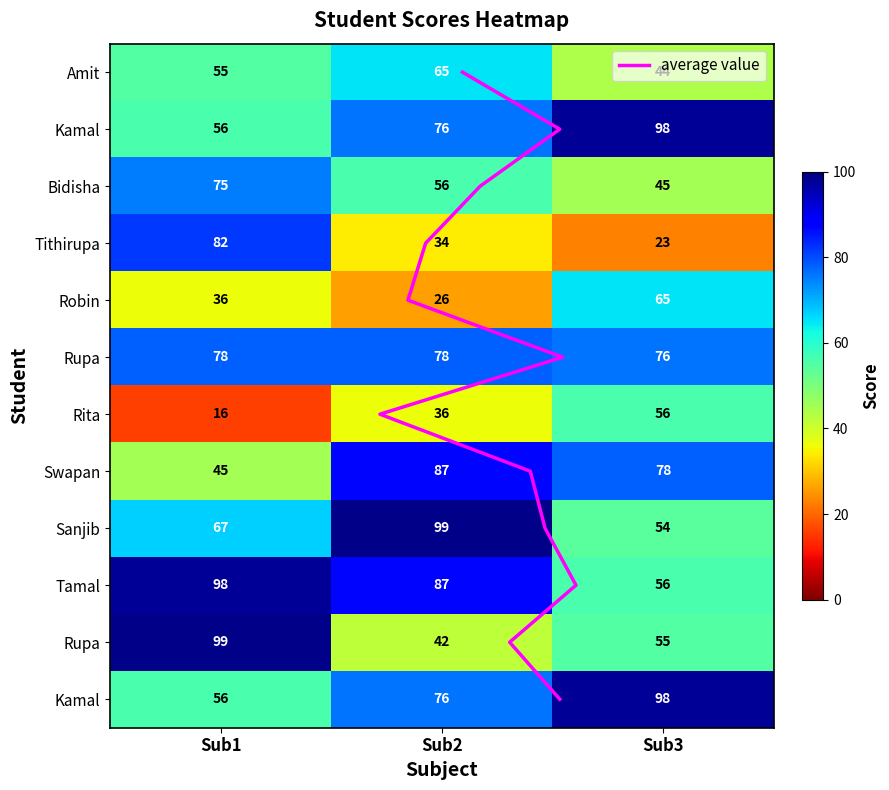

Which series has the widest spread of values?

Tithirupa